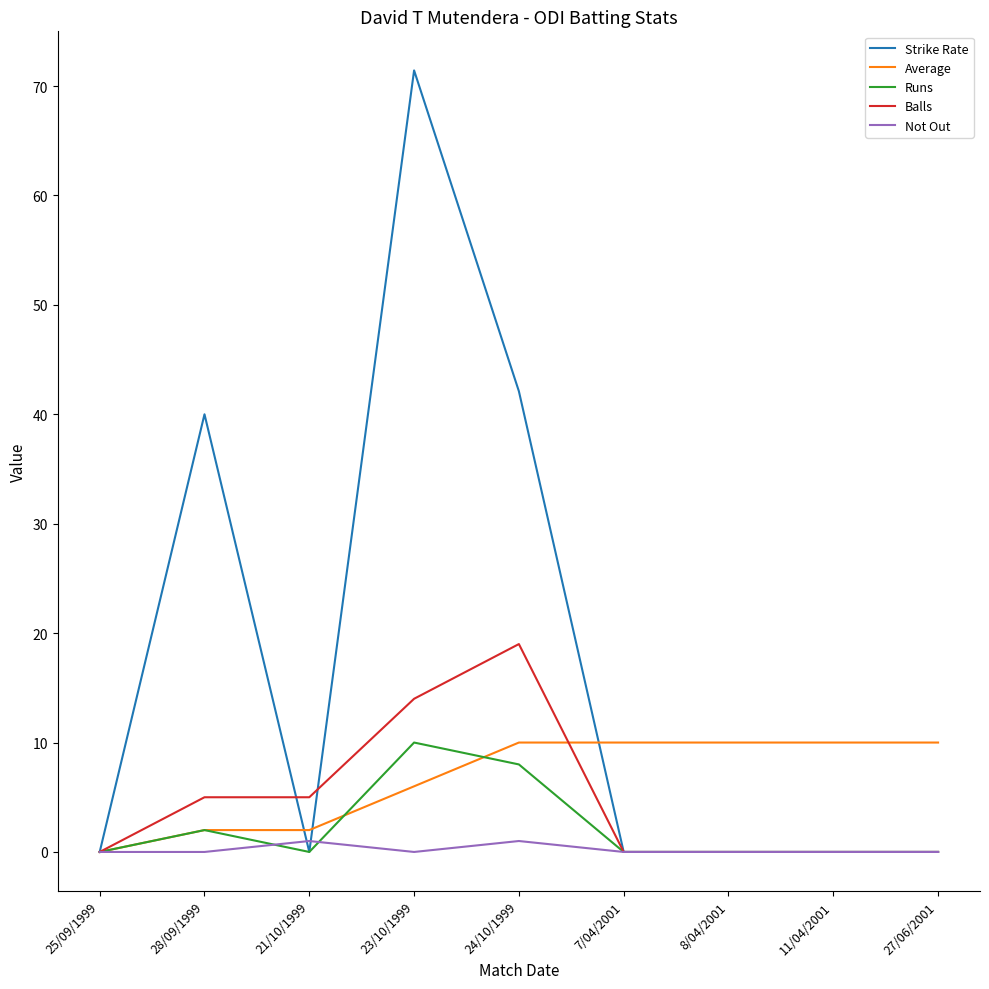

At which category is the sum across all series the highest?

23/10/1999